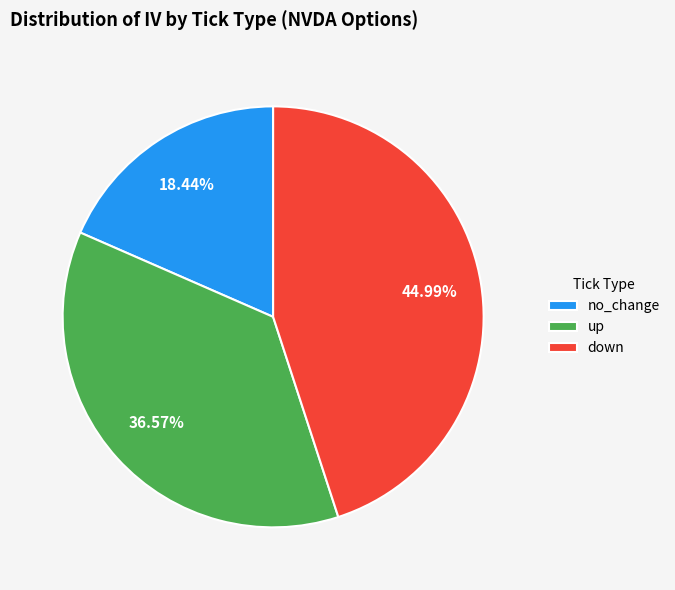

To the nearest percent, what percentage of the pie is no_change?

18%